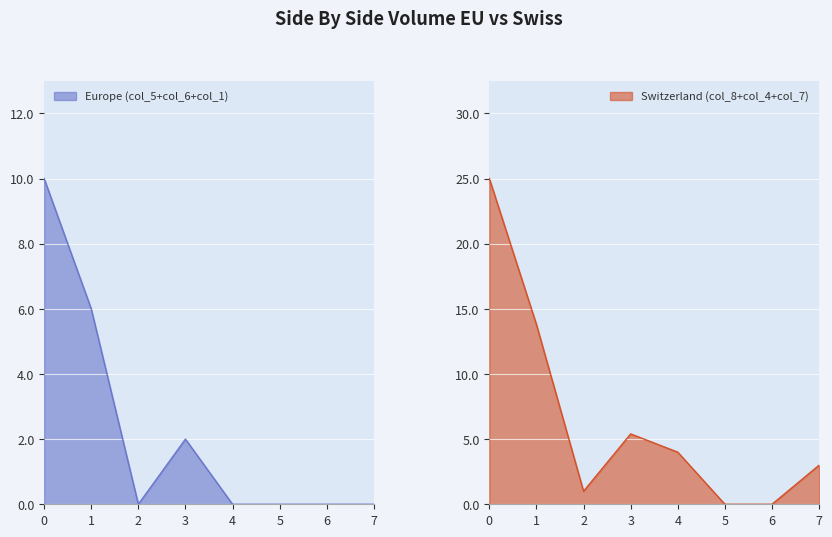

Is it true that Europe (col_5+col_6+col_1) equals 6 at 4?

False